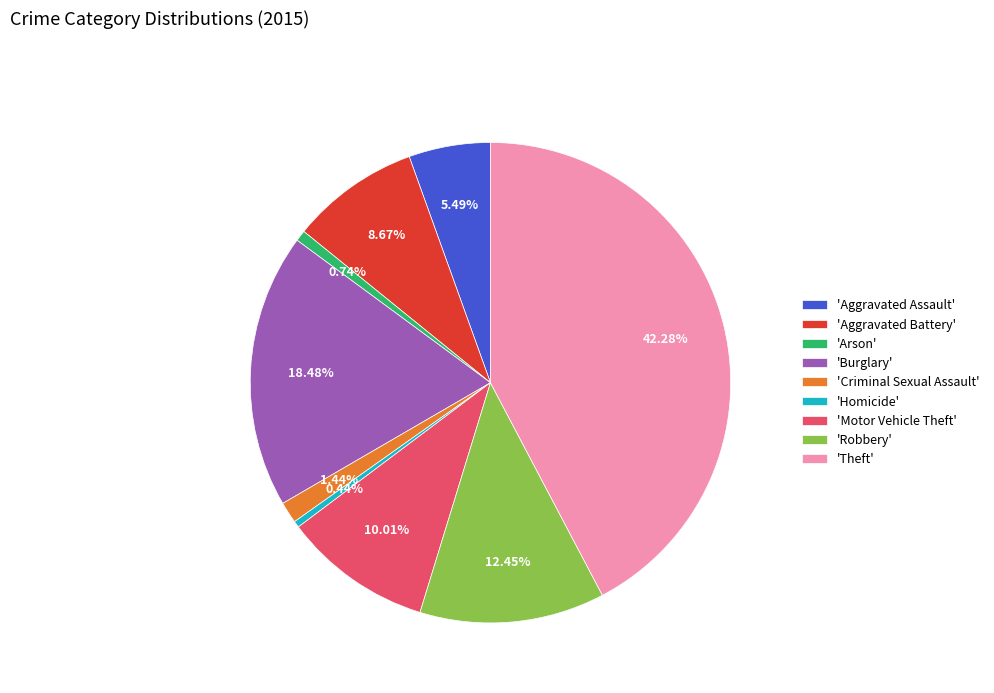

To the nearest percent, what is the difference between the largest and smallest slice percentages?

42%